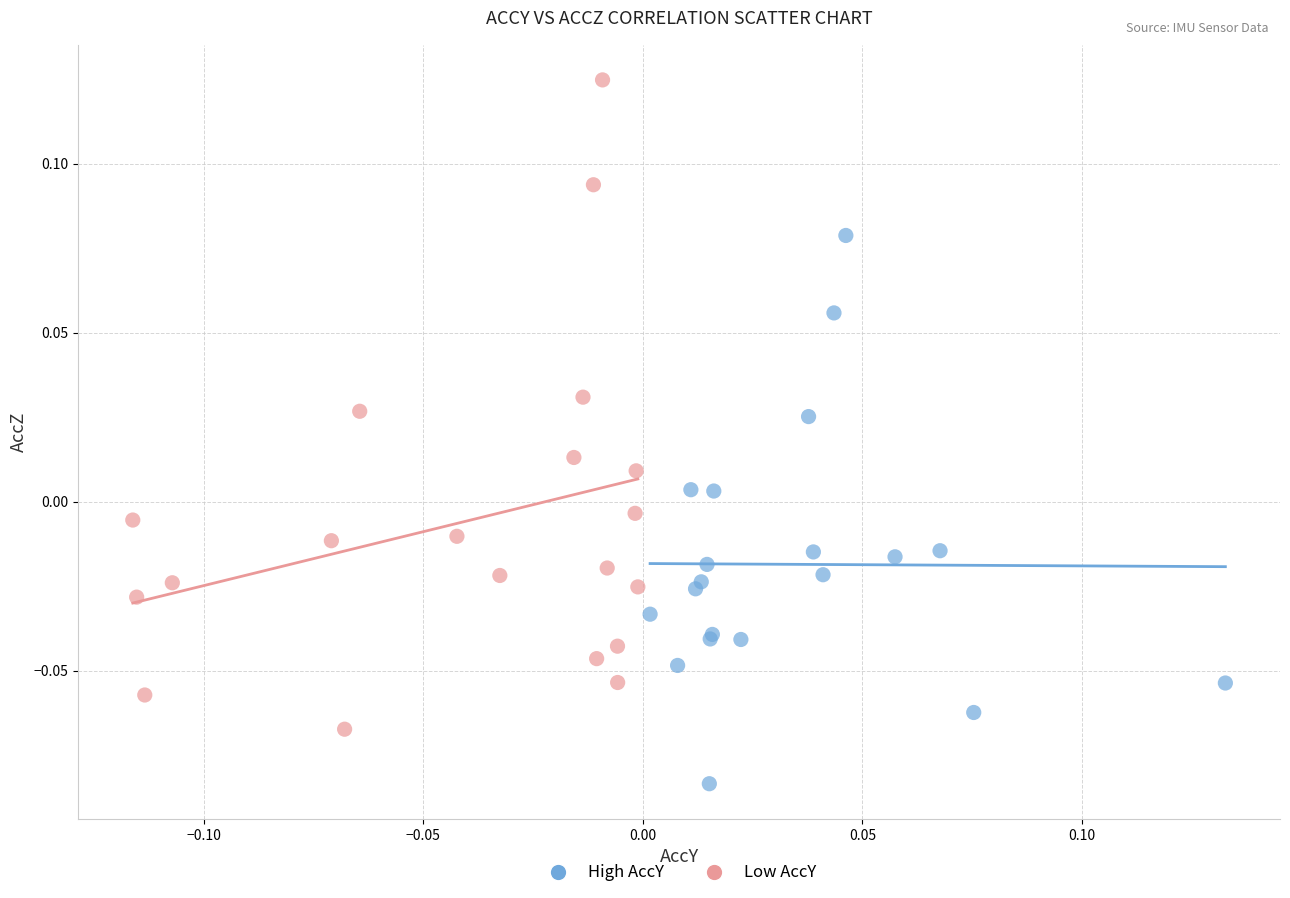

Which series contains the highest Y value?

Low AccY